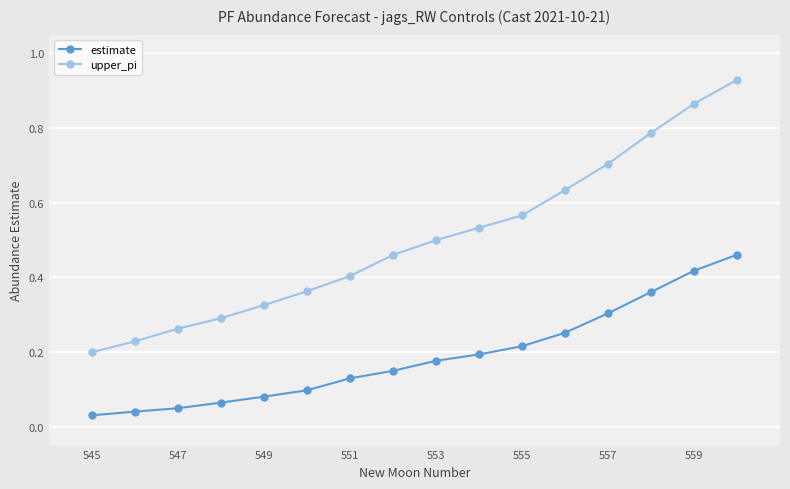

Rank the series by their average value, from highest to lowest.

upper_pi, estimate